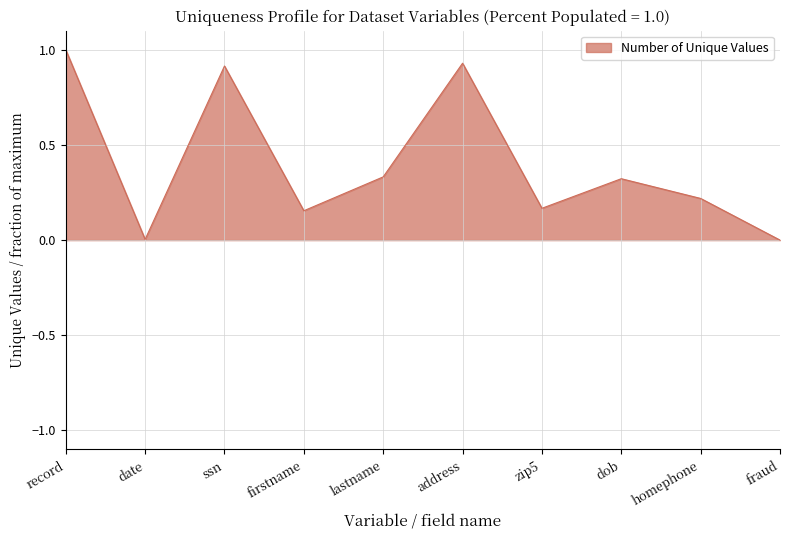

What is the greatest value displayed?

1.0